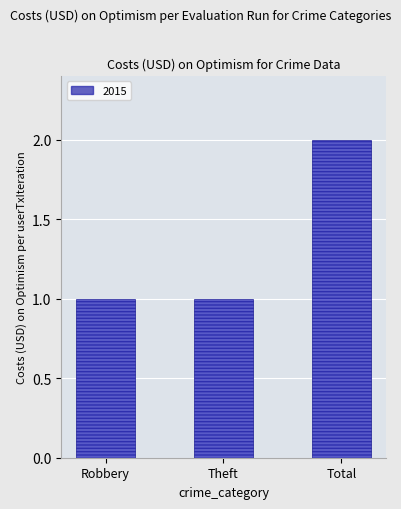

What is the approximate value at Robbery?

1